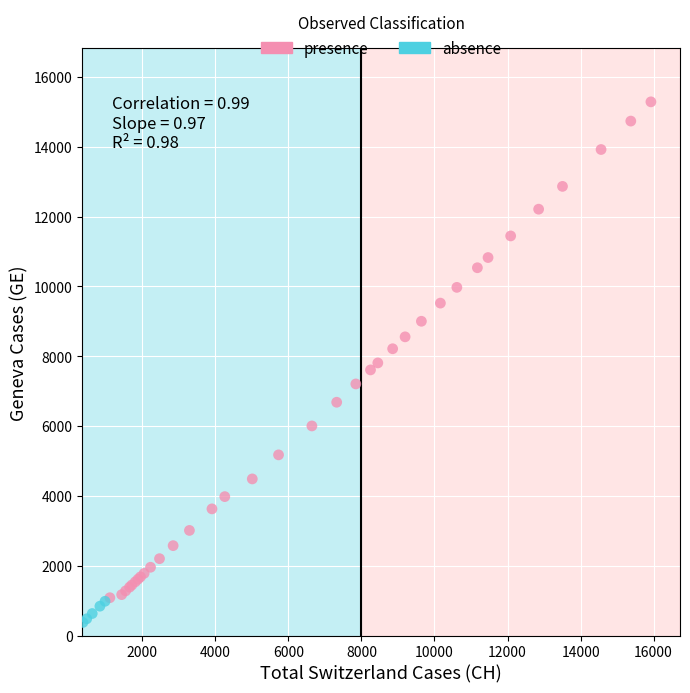

Which series reaches the minimum Y coordinate?

absence